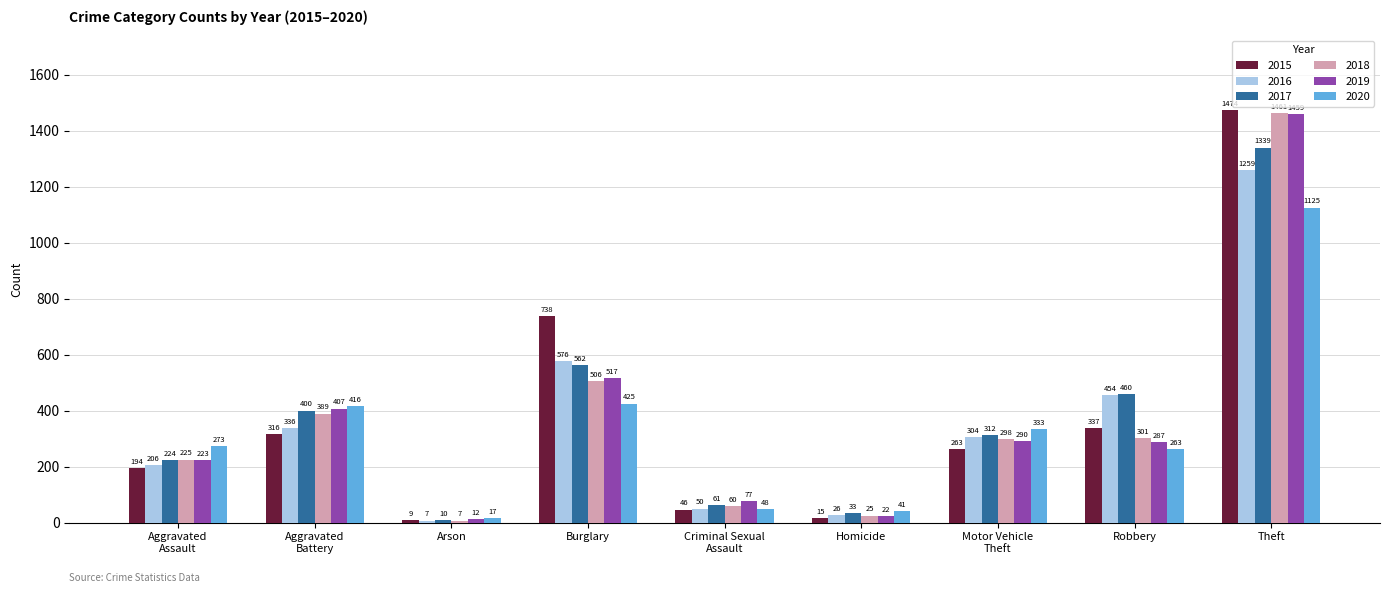

List the series in order of their peak value, highest first.

2015, 2018, 2019, 2017, 2016, 2020